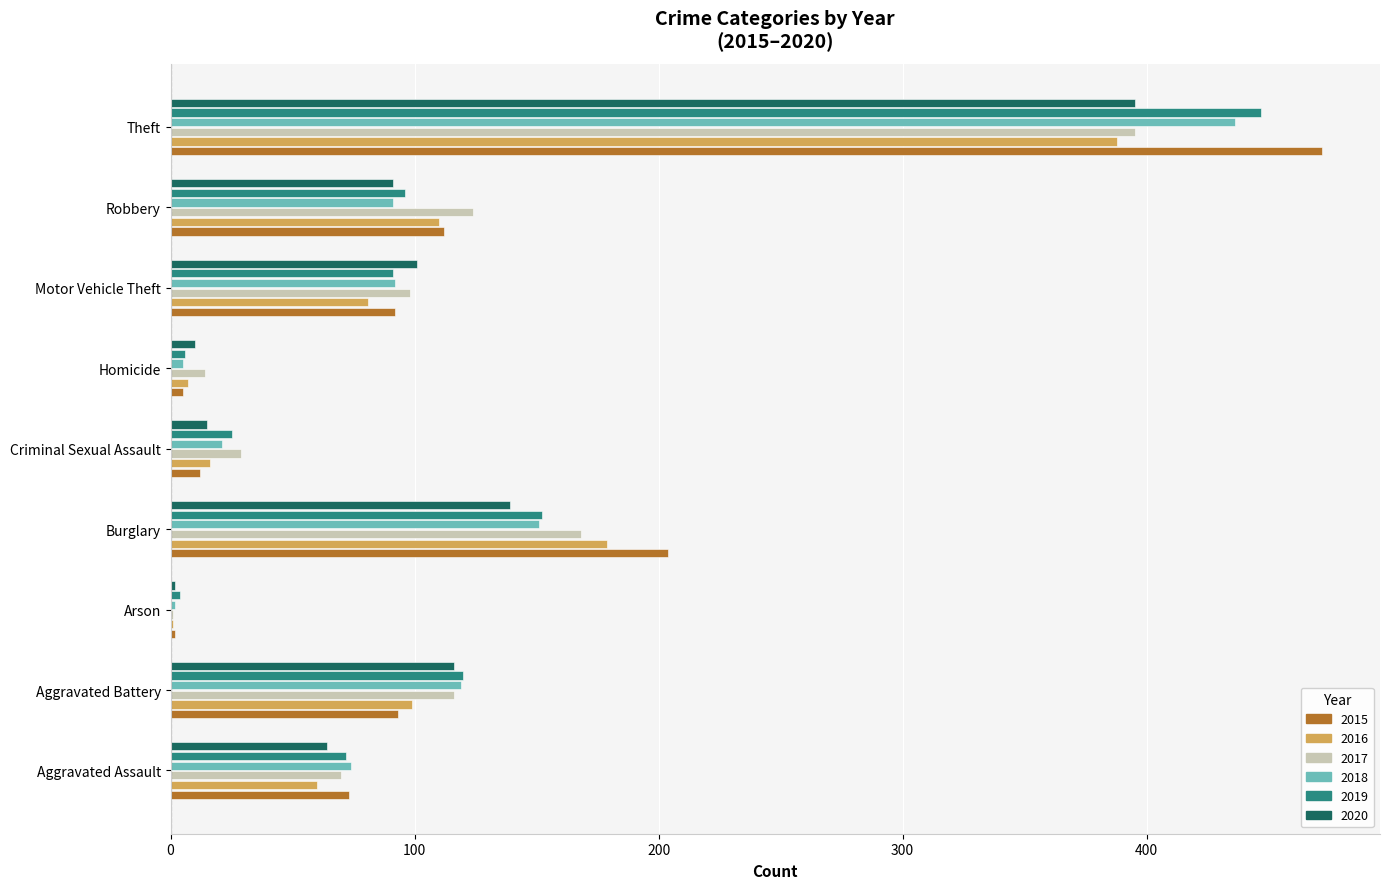

True or false: 2020 has a value of 139 at Burglary.

True